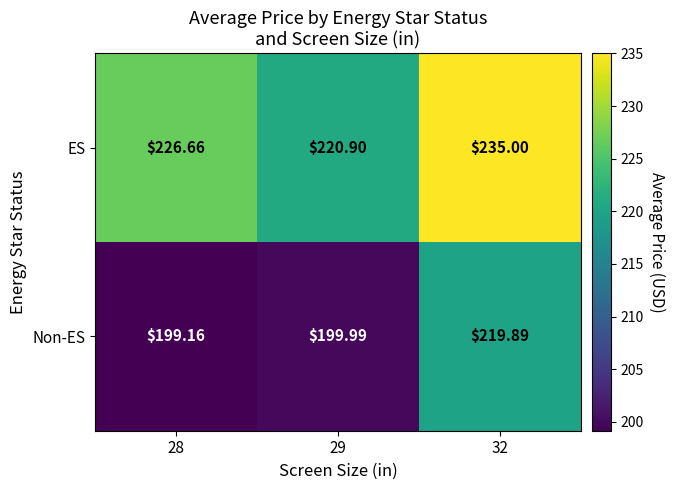

What is the difference between the highest and lowest values at 32?

15.1